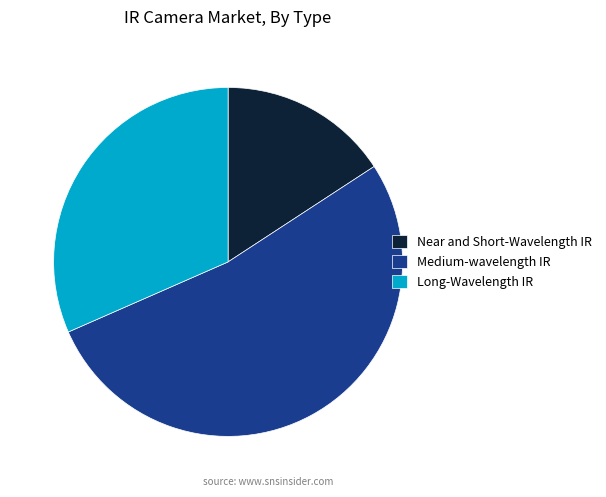

Rank the categories by value from lowest to highest.

Near and Short-Wavelength IR, Long-Wavelength IR, Medium-wavelength IR